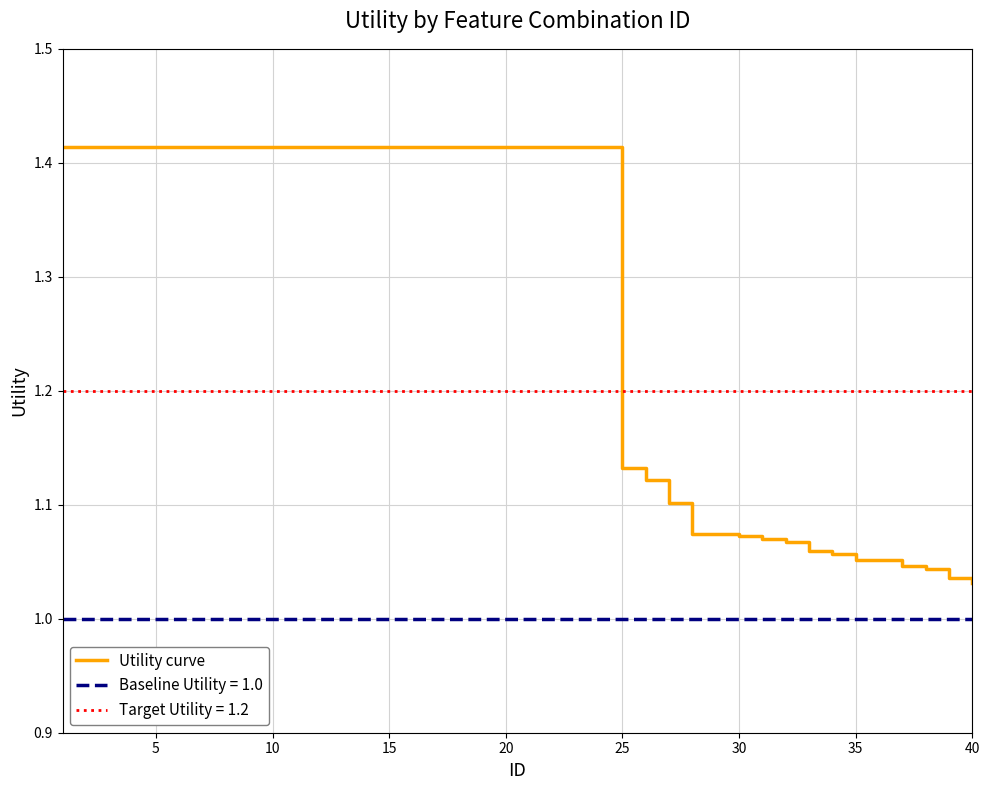

Is it true that Baseline Utility = 1.0 equals 1.0 at 30?

True